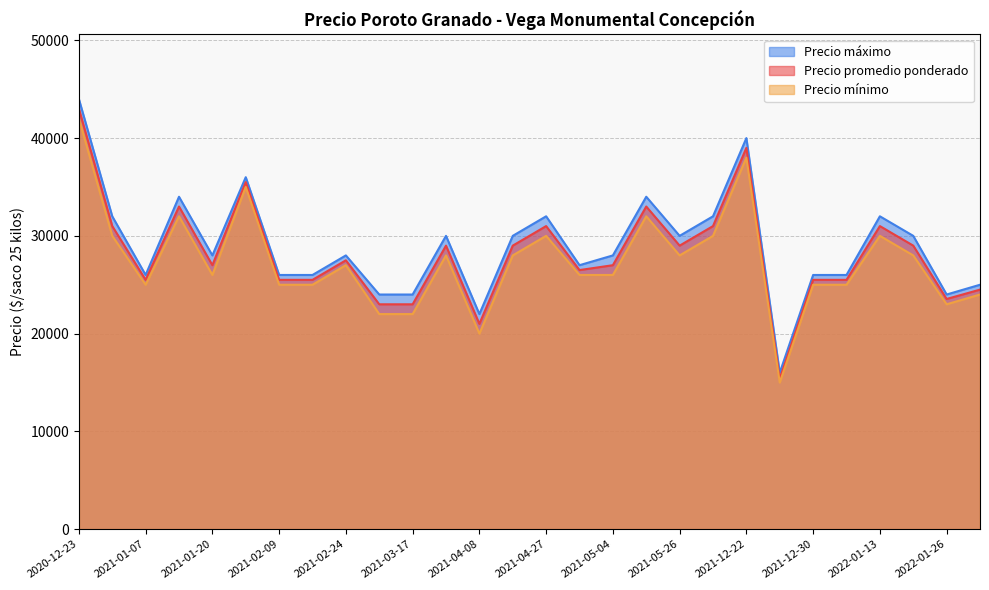

Which category has the highest value in the Precio máximo series?

2020-12-23